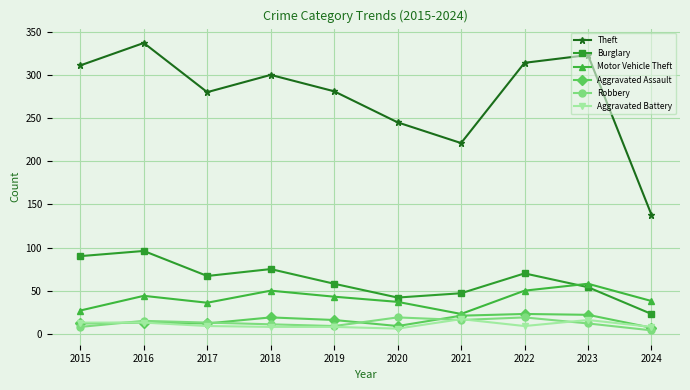

Is the value of Theft at 2024 greater than the value of Motor Vehicle Theft at 2020?

Yes